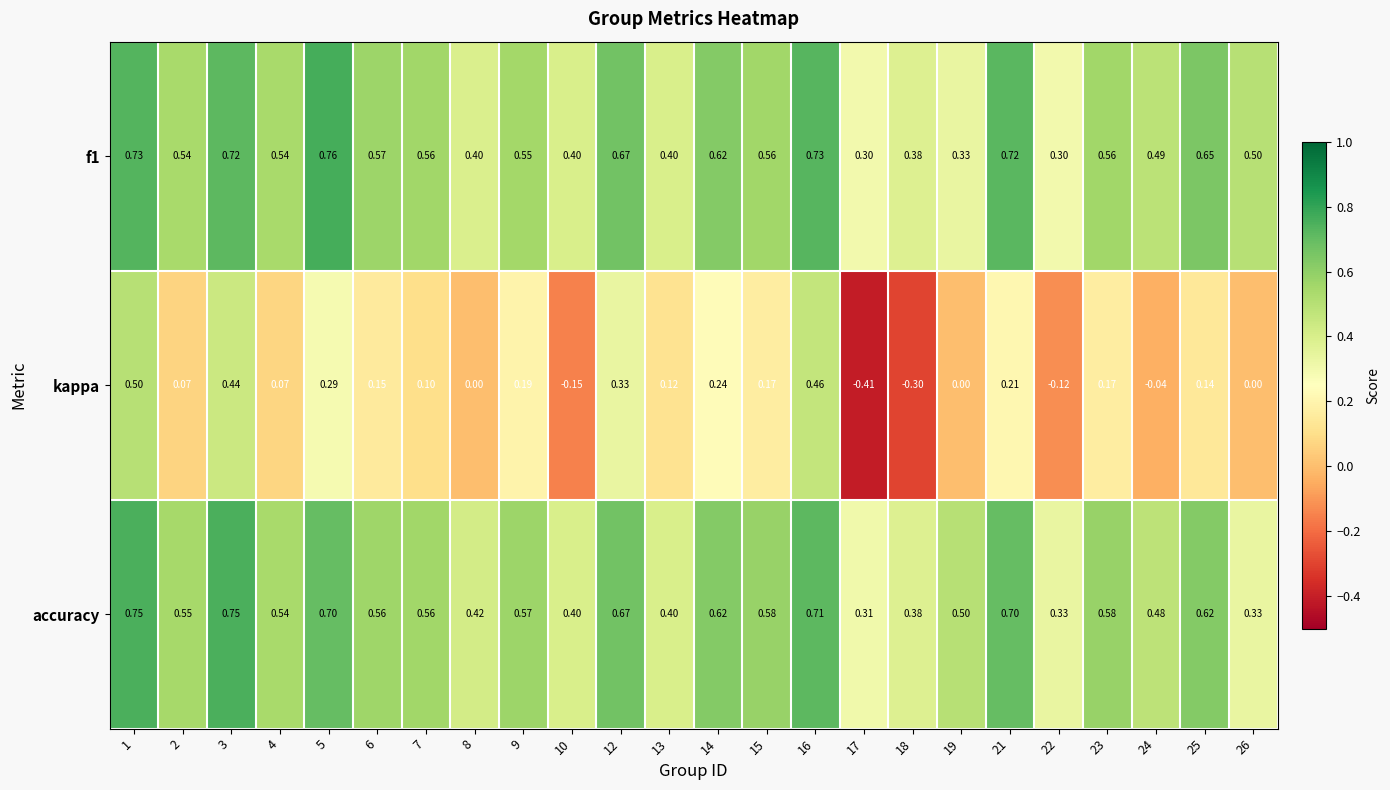

What is the total value across all series at 9?

1.3